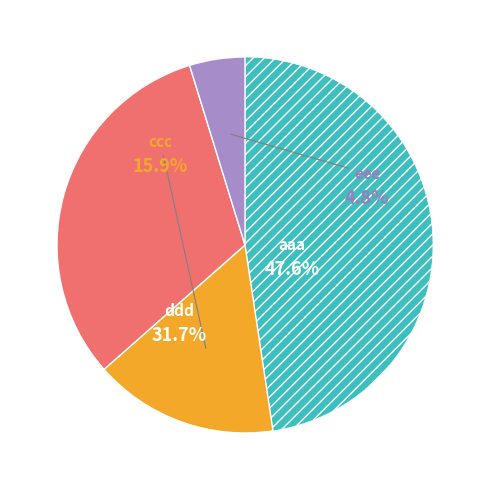

Rank the categories by value from lowest to highest.

eee, ccc, ddd, aaa